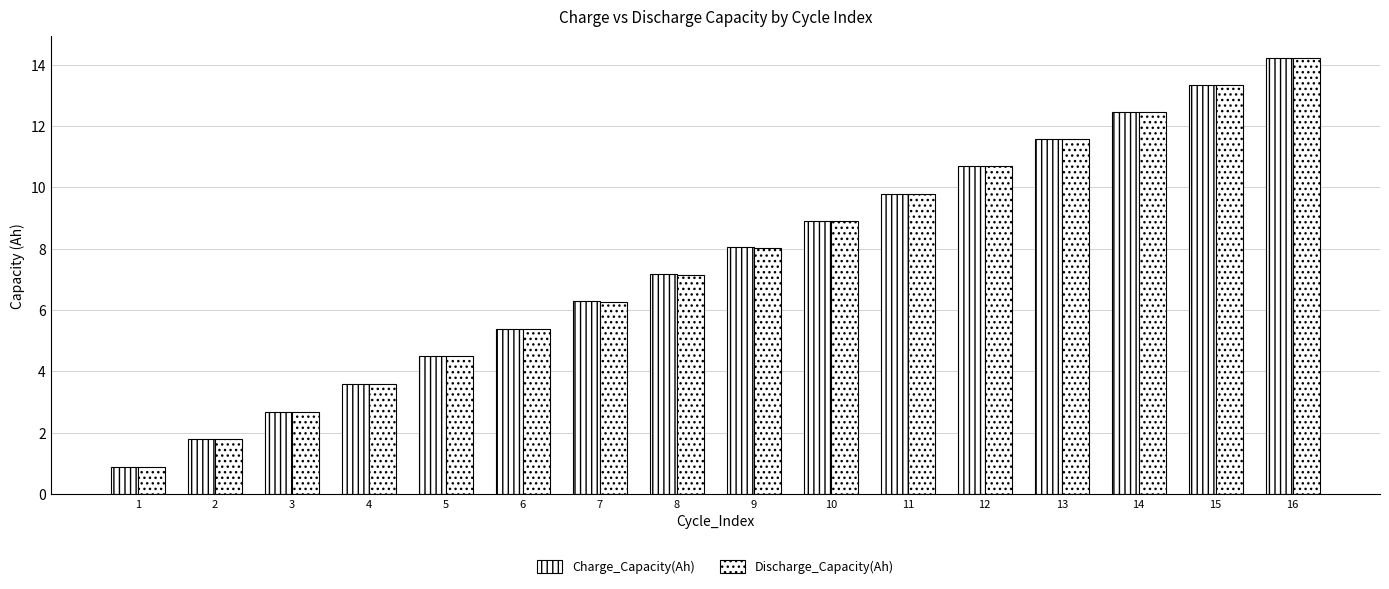

Does the chart contain stacked bars?

No